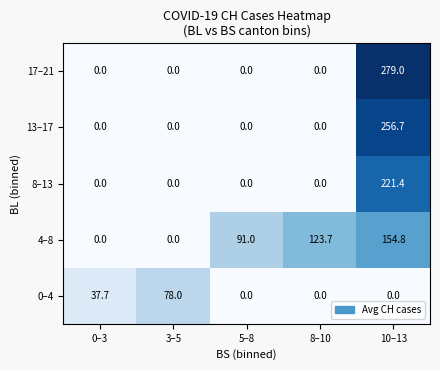

At which category is the sum across all series the highest?

10–13